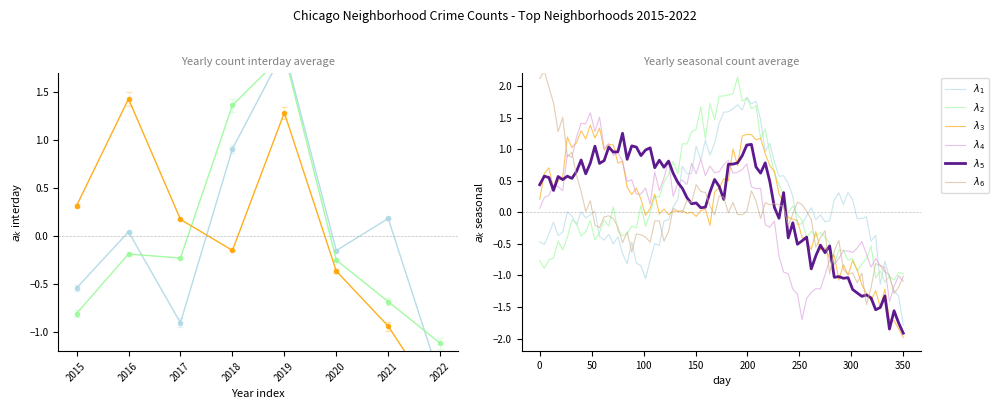

Count the number of data series in this chart.

3